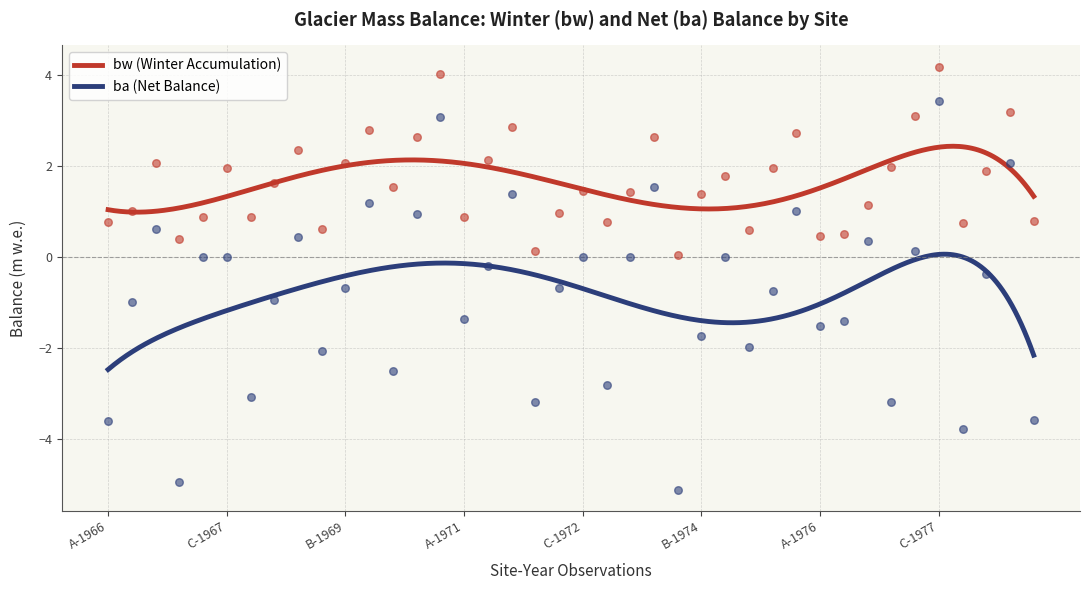

Which series reaches the maximum Y coordinate?

bw